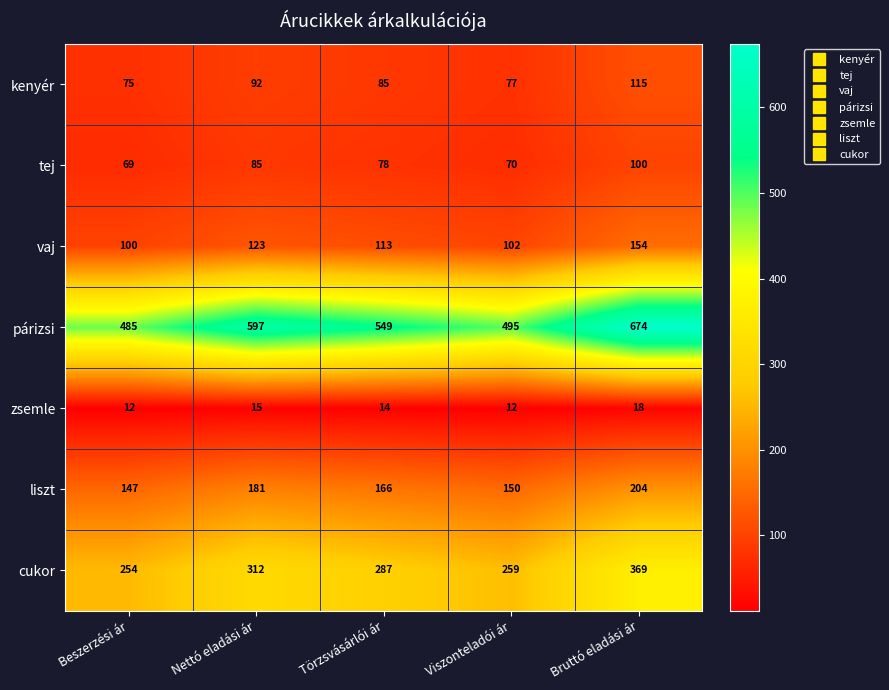

How many data points in zsemle are less than 14?

2